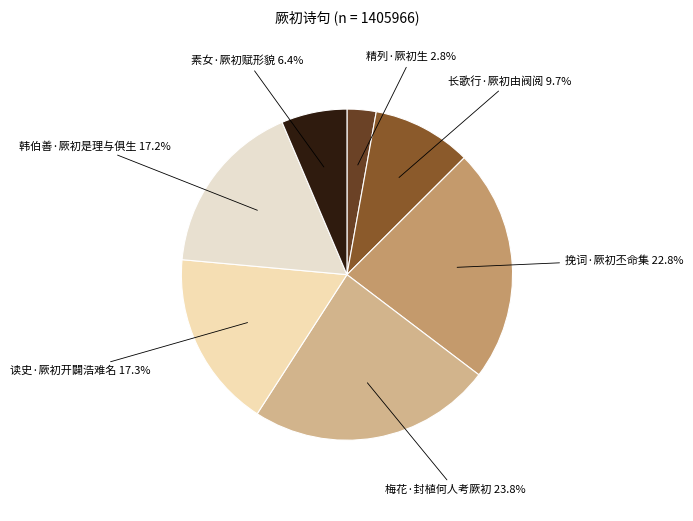

Count the number of slices in the pie.

7